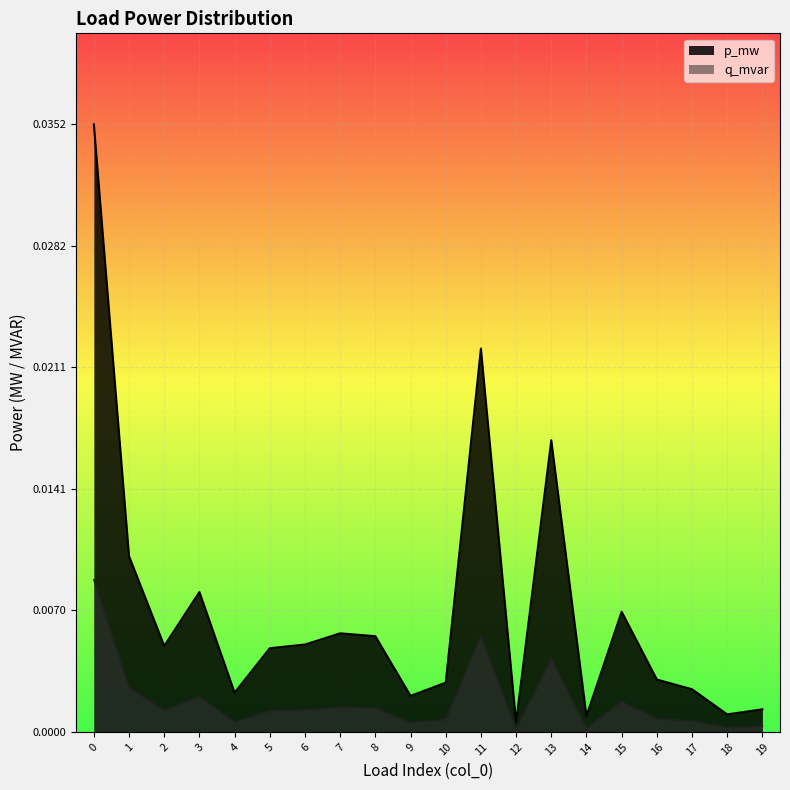

True or false: p_mw has more than 1 interior local peaks.

True